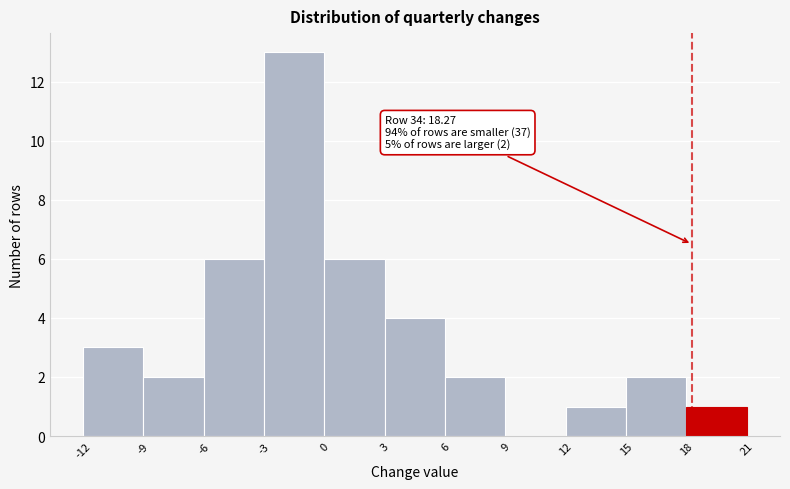

Over which range of the x-axis is the bar tallest?

-3 to 0